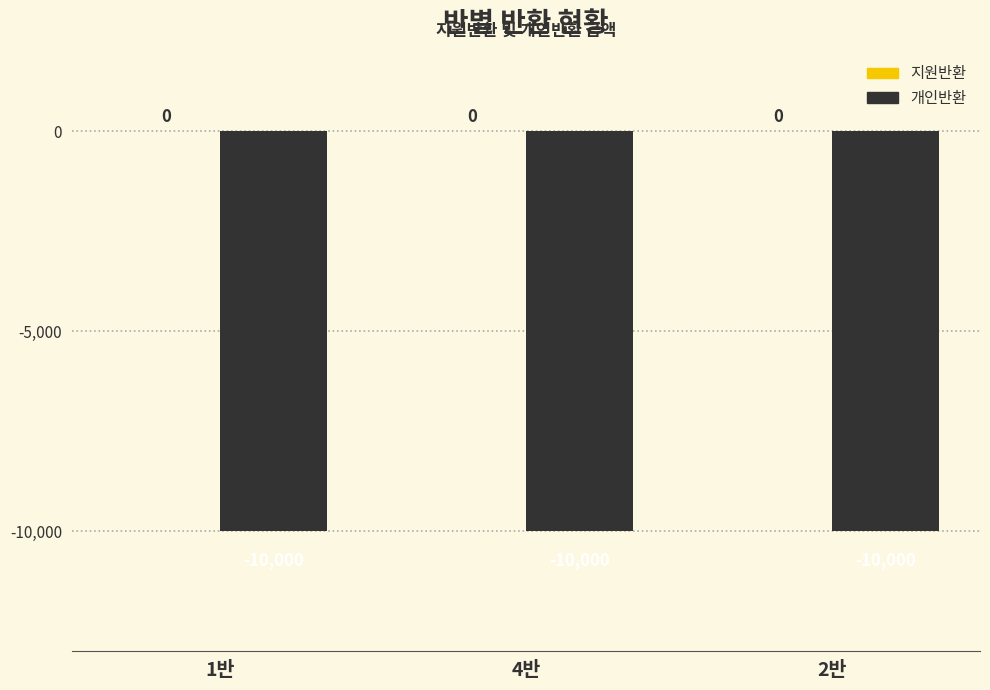

At which category is the sum across all series the highest?

1반